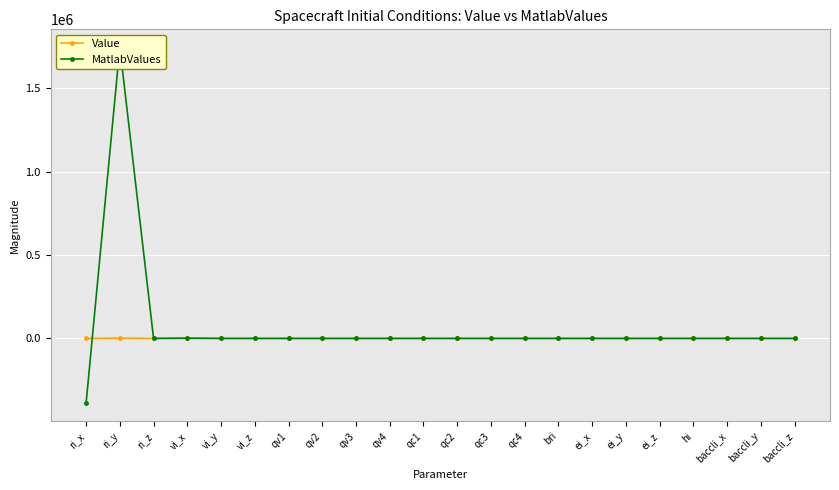

What is the value of the MatlabValues point at the 1st from the left?

-390000.0